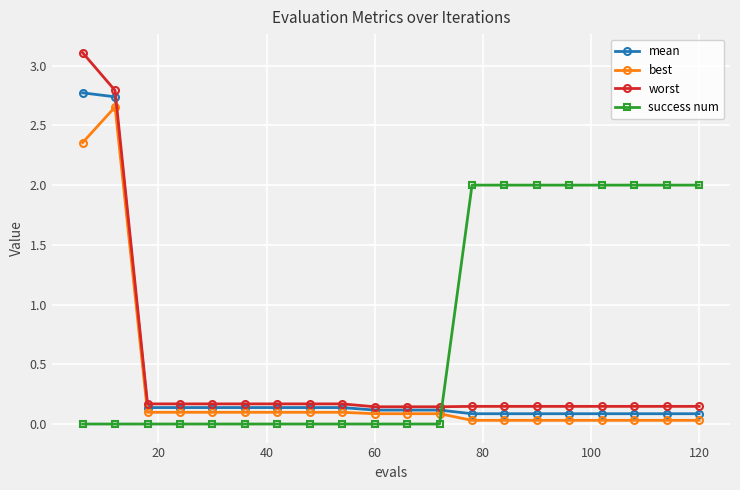

What is the maximum value for mean?

2.8